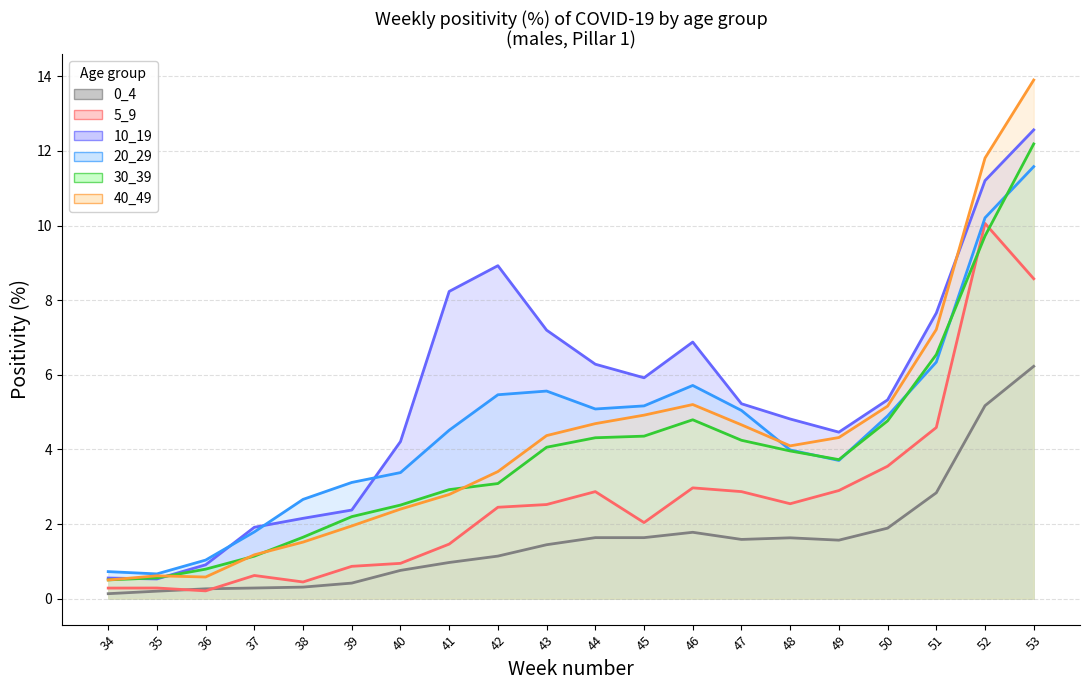

Count the number of data series in this chart.

6